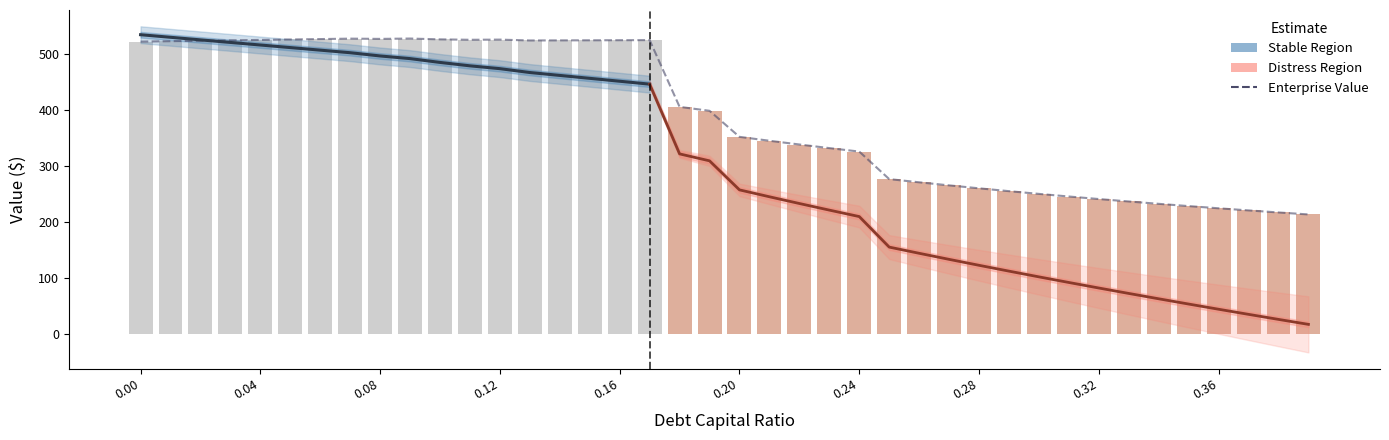

At which label does enterprise_value reach its peak?

0.09